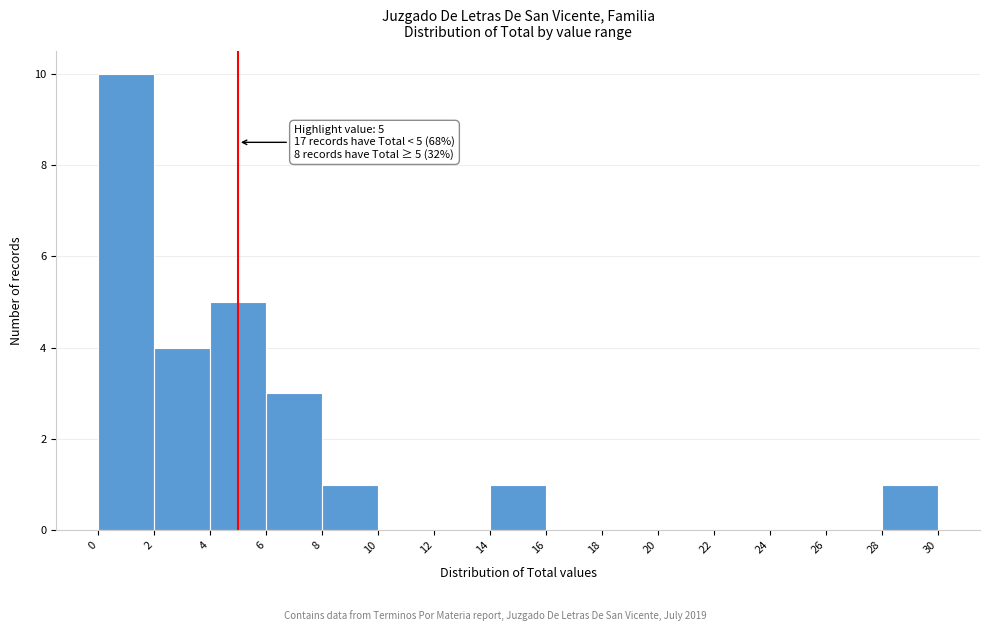

Which range on the x-axis has the tallest bar?

0 to 2